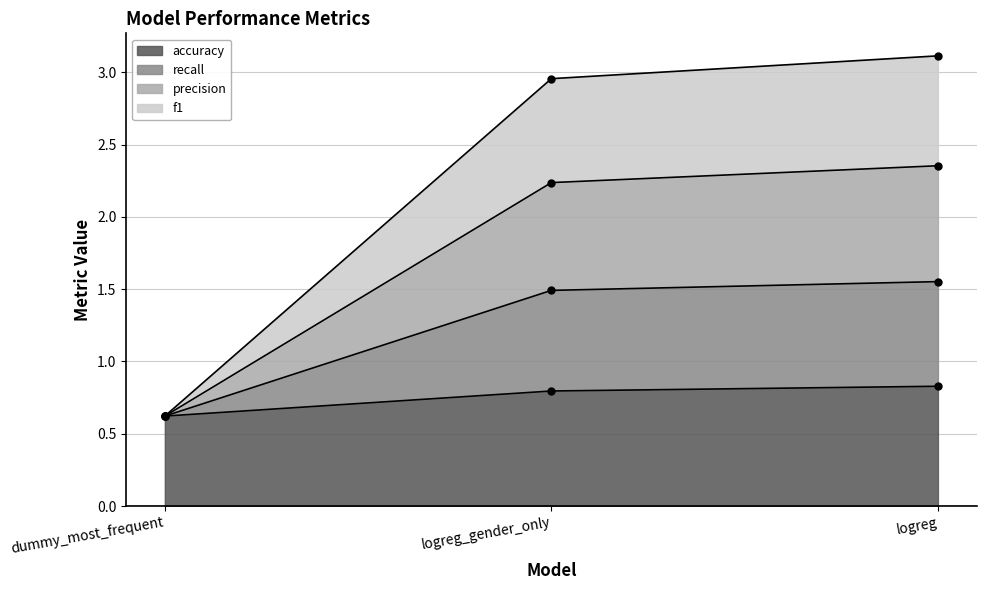

What is the approximate value of accuracy at logreg_gender_only?

0.8